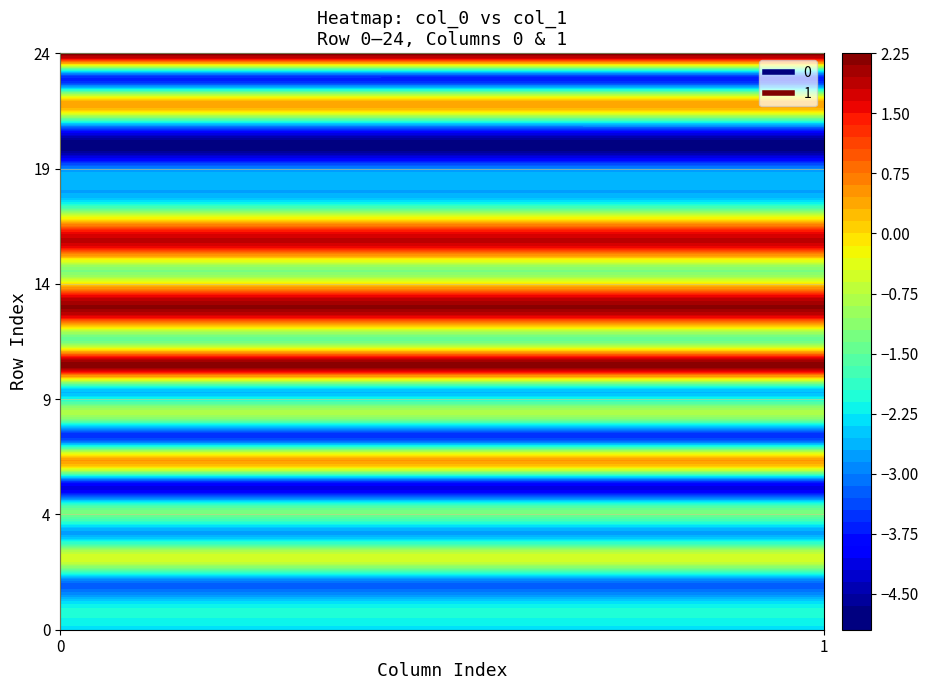

Which series has the widest spread of values?

1